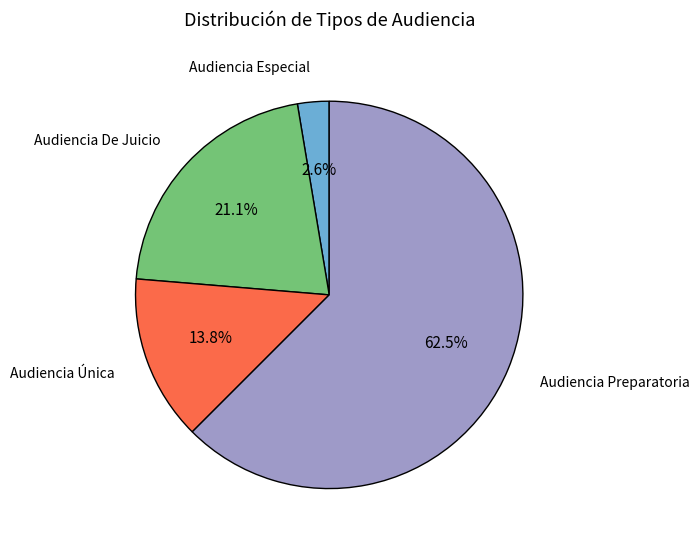

Is there any slice that represents more than half of the pie?

Yes